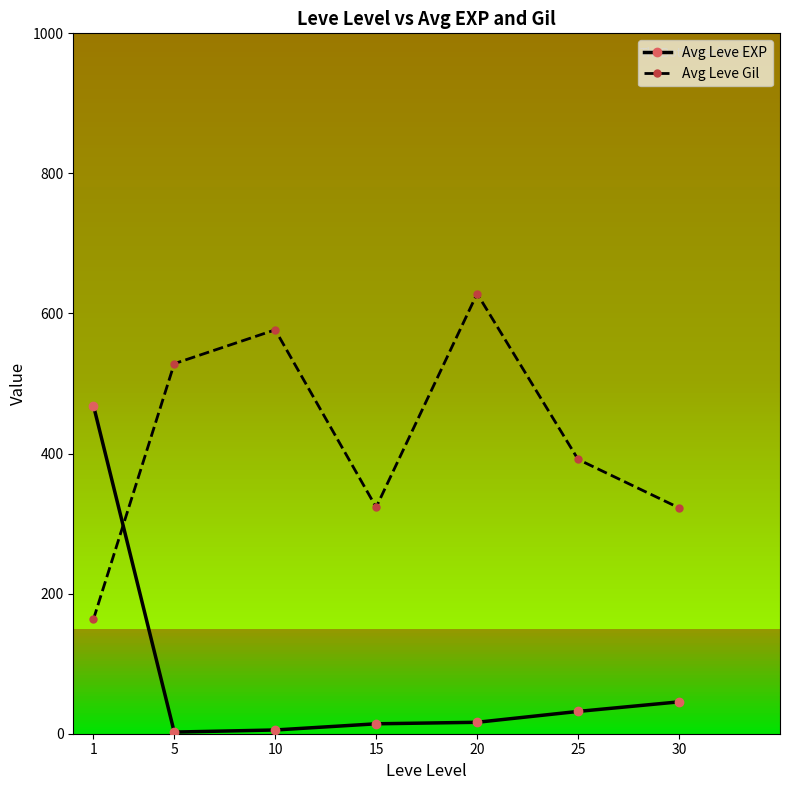

Where is the first local minimum for Avg Leve Gil?

15